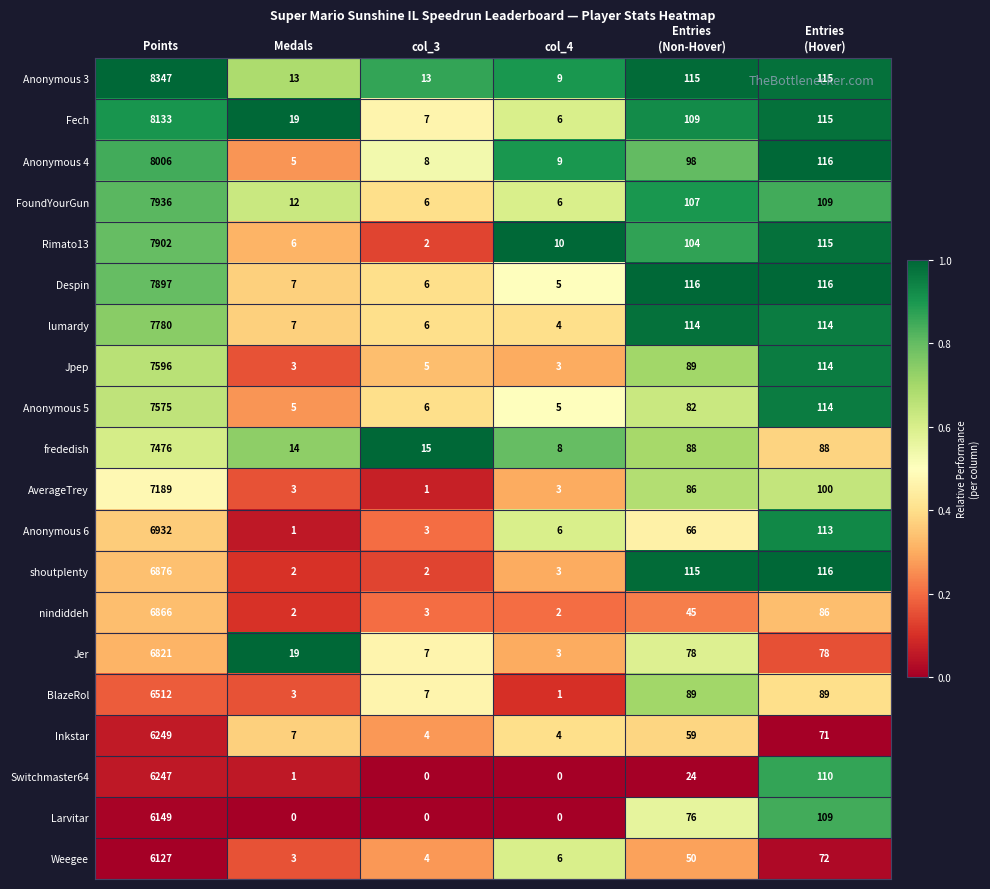

What is the difference between the maximum and second lowest values in the BlazeRol series?

6509